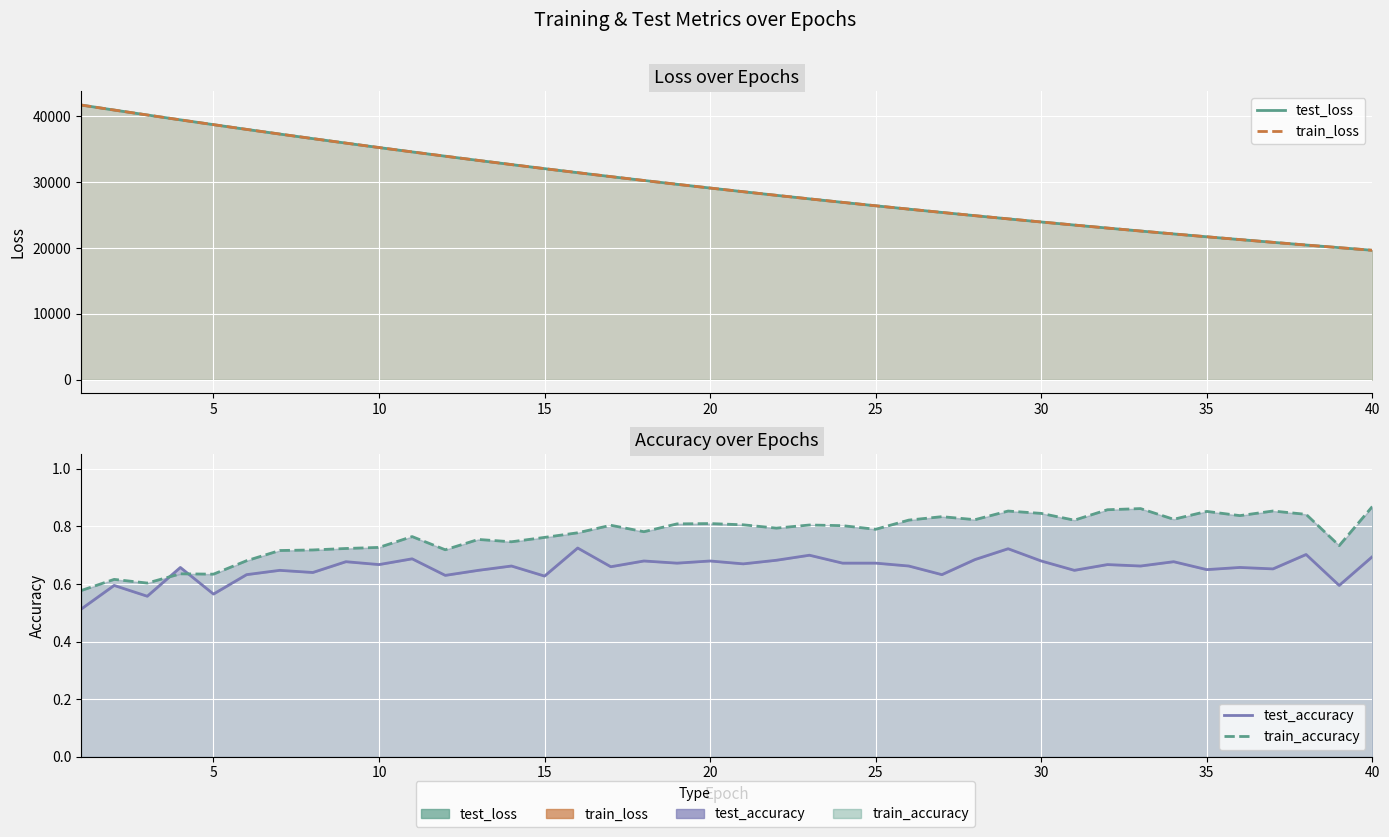

Which series has the largest total across all categories?

test_loss